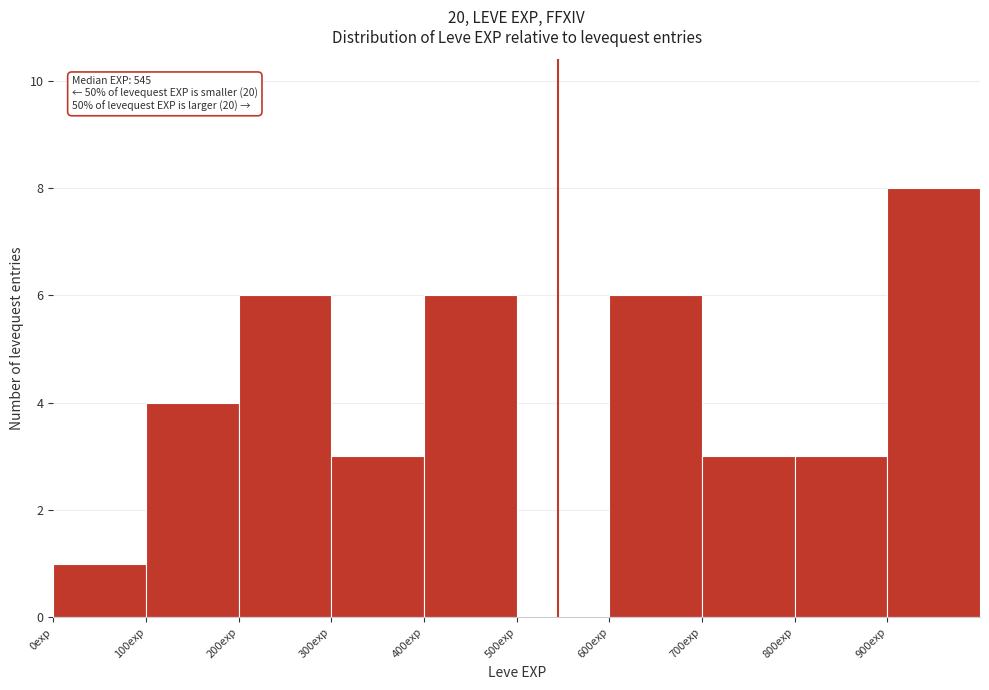

Which range on the x-axis has the tallest bar?

900 to 1000